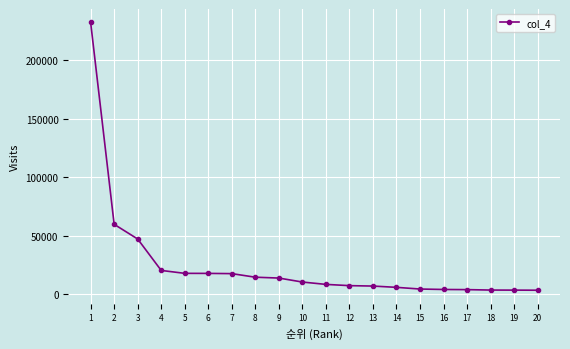

At which category does the chart reach its peak across all series?

1